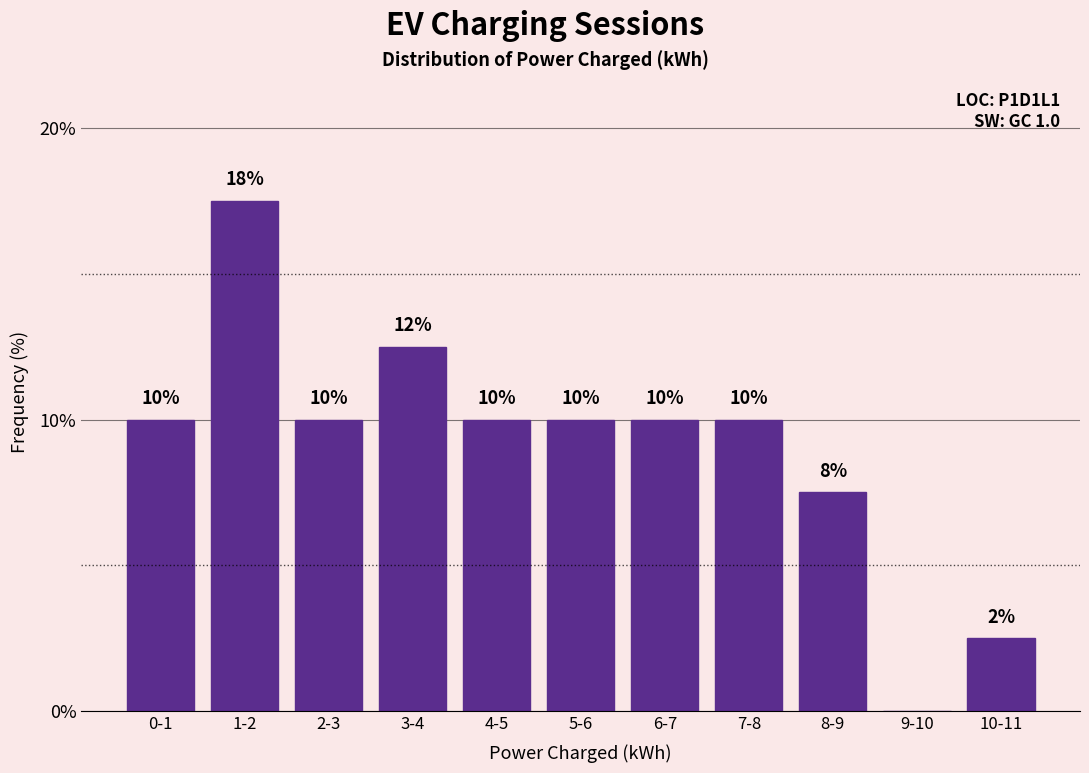

At which label is the value closest to 8?

8-9